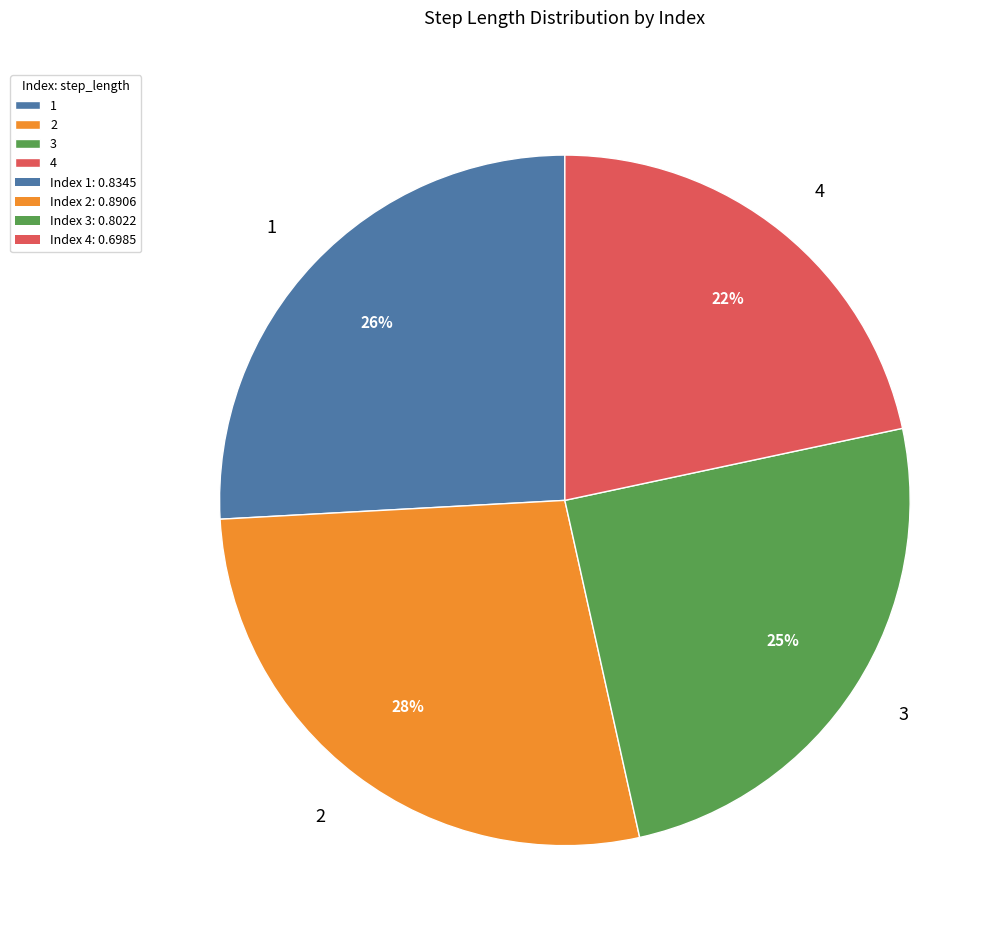

True or false: 1 accounts for 17% of the total.

False